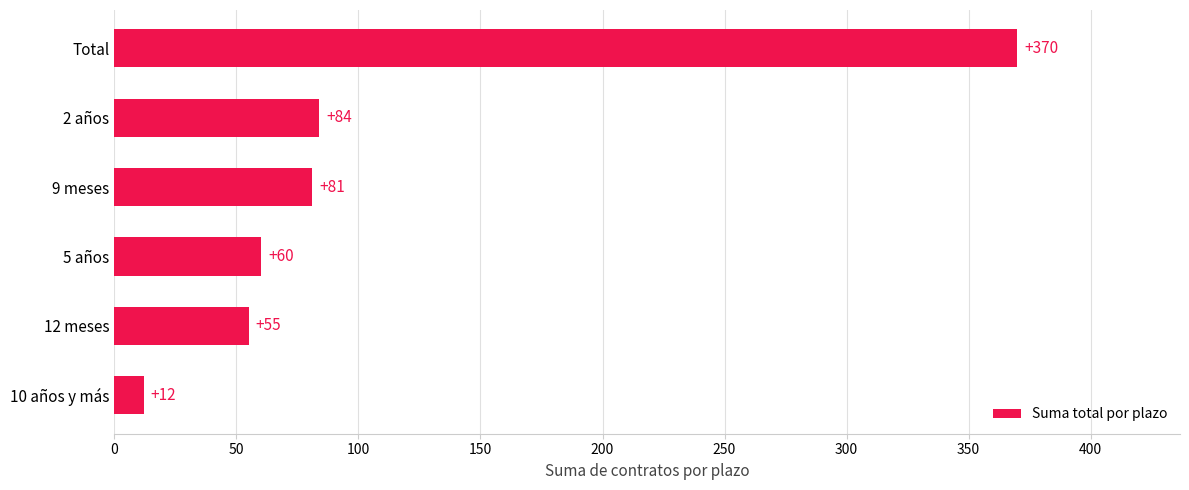

What is the greatest value displayed?

370